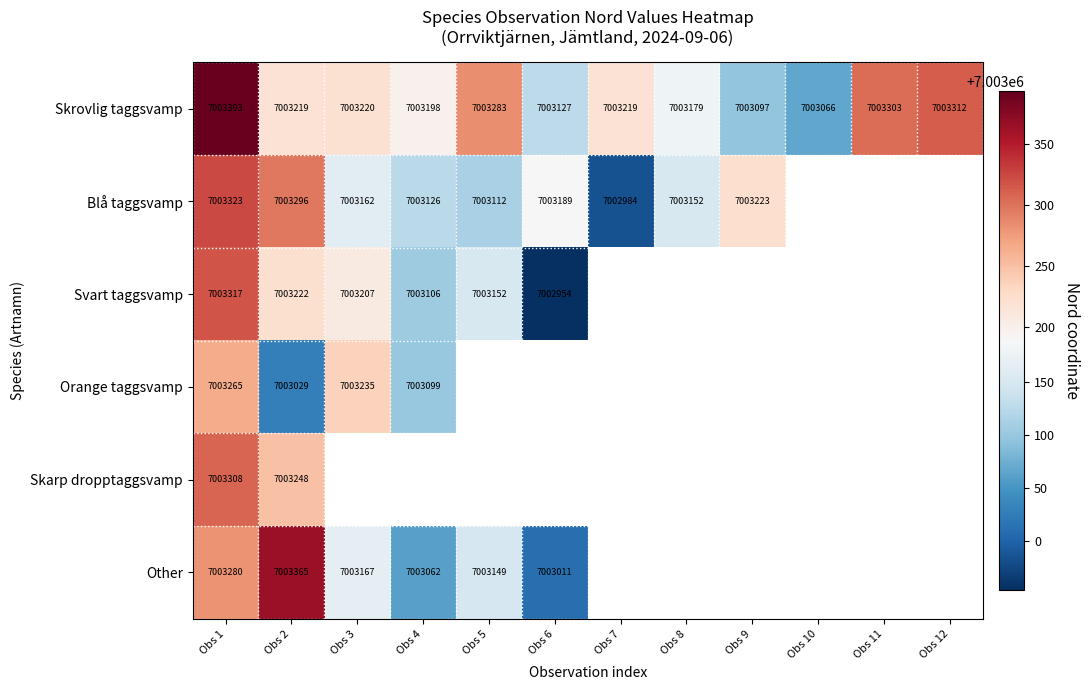

Is it true that Blå taggsvamp equals 11230031 at Obs 5?

False